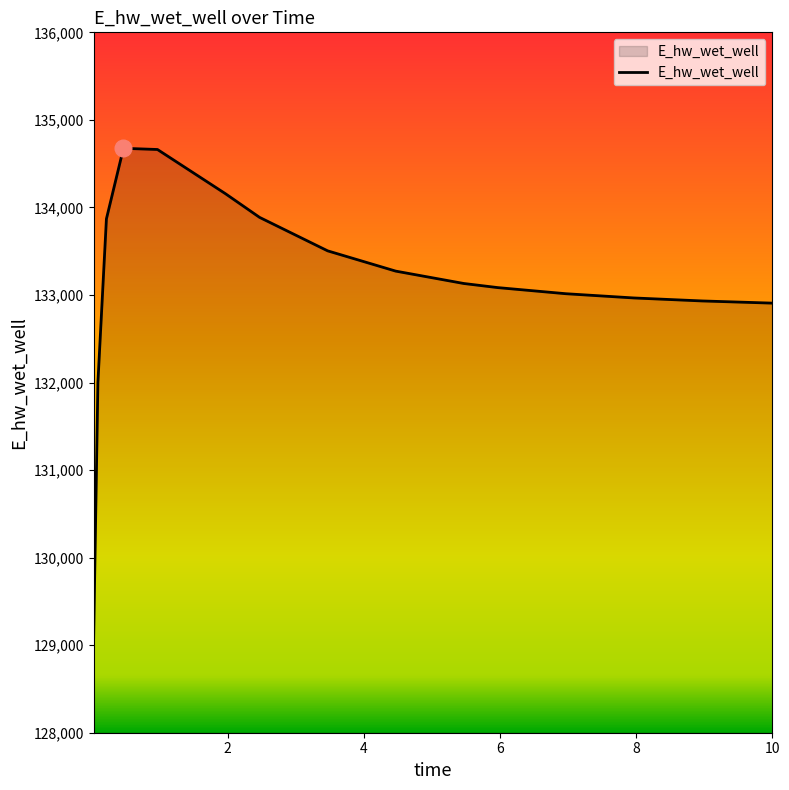

What is the difference between the maximum and minimum values?

5587.5